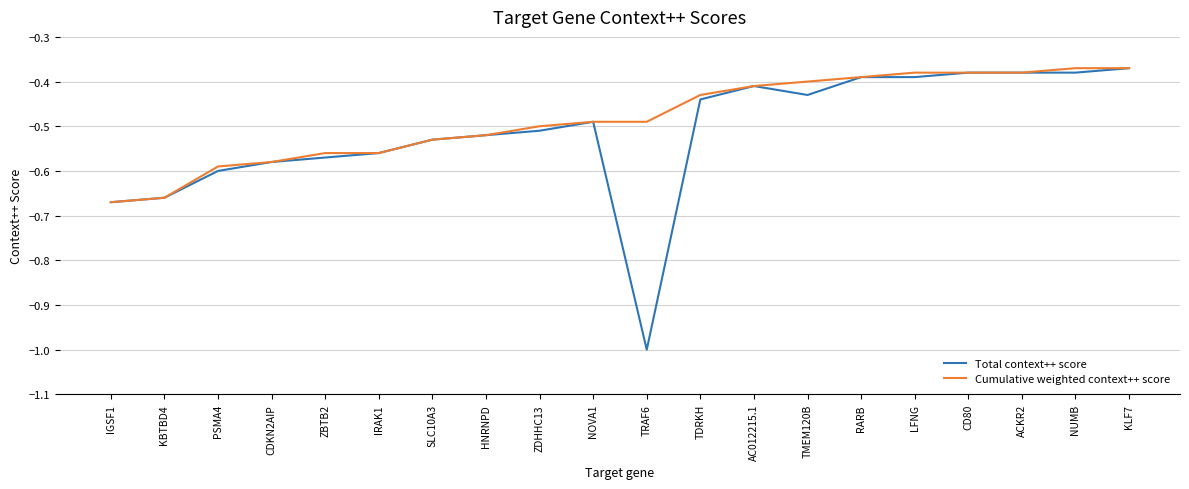

Is the value of Total context++ score at RARB greater than the value of Cumulative weighted context++ score at SLC10A3?

Yes